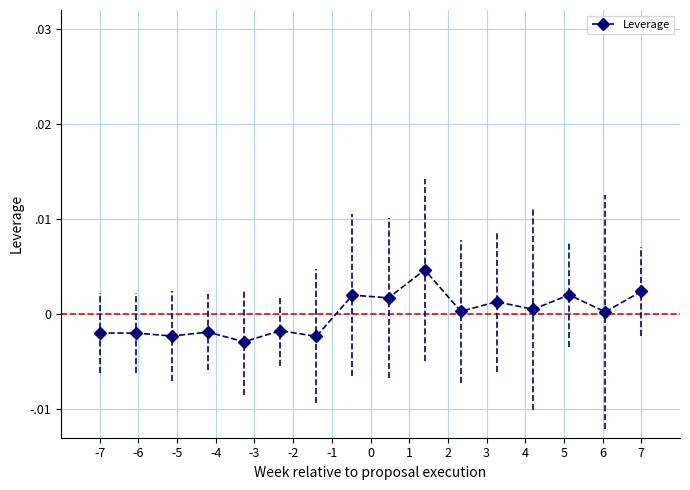

How many interior local peaks (higher than both neighbors) does the data have?

7